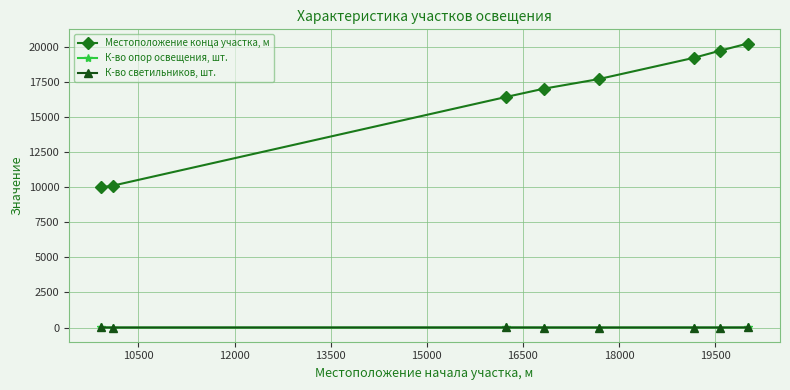

Does the chart display data point markers on the line(s)?

Yes